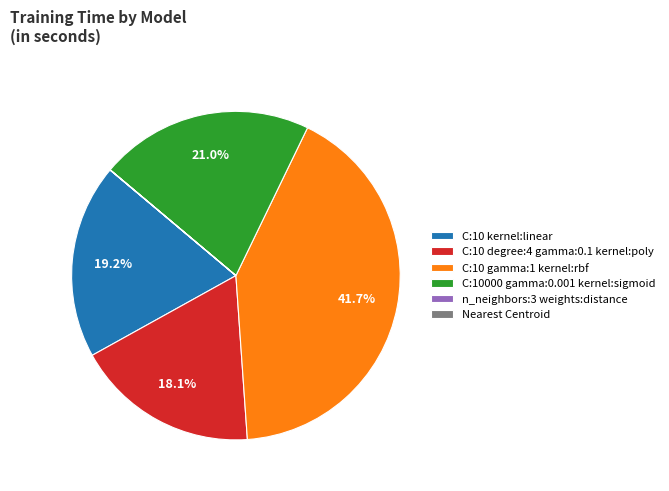

Between C:10 kernel:linear and C:10 degree:4 gamma:0.1 kernel:poly, which is larger?

C:10 kernel:linear